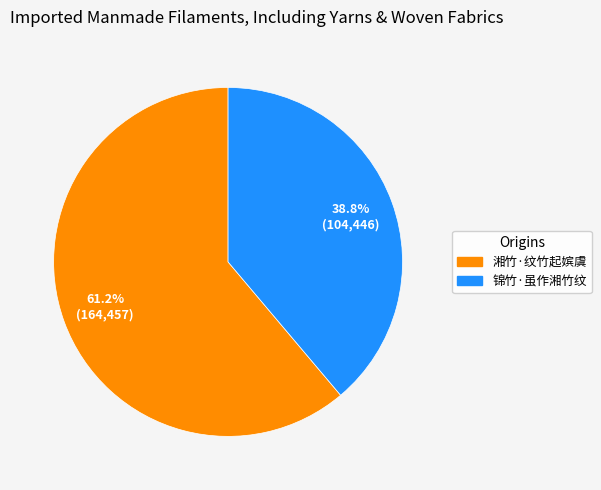

Approximately how many times larger is the value at 锦竹·虽作湘竹纹 compared to 湘竹·纹竹起嫔虞?

0.6